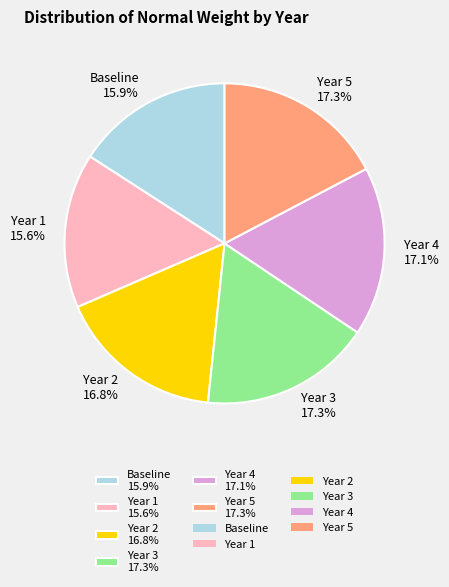

What is the ratio of the value at Year 5 17.3% to the value at Baseline 15.9%?

1.1